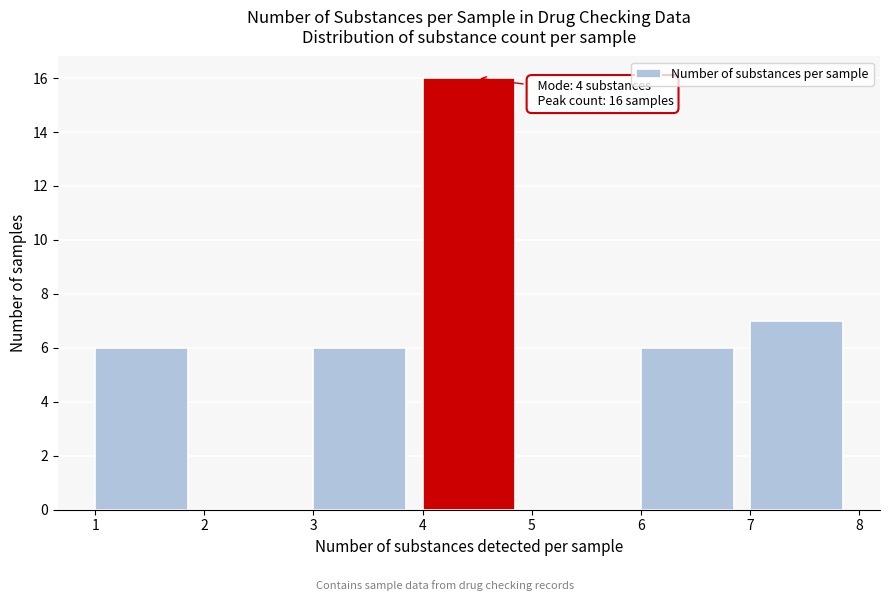

Which range on the x-axis has the tallest bar?

4 to 5